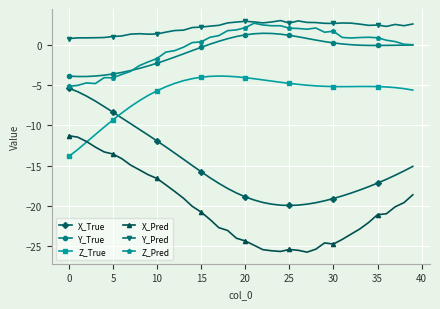

What is the value of the X_True point at the 15th from the left?

-15.0